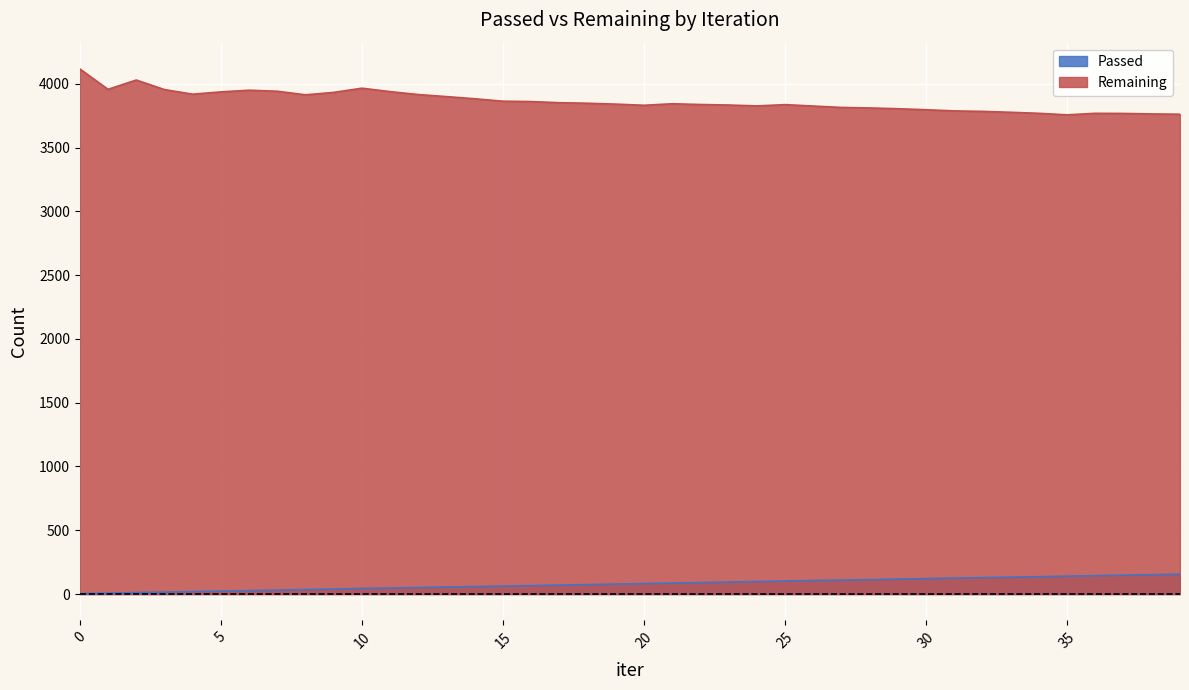

How many lines are shown in the chart?

2